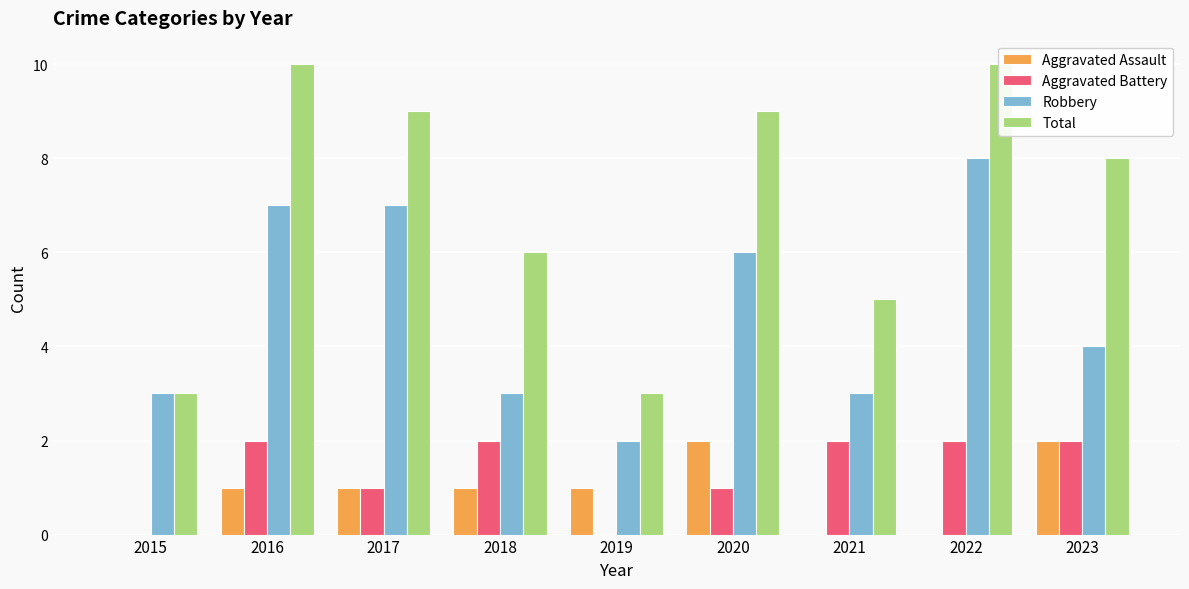

What is the value of the Aggravated Battery bar at the 9th from the left?

2